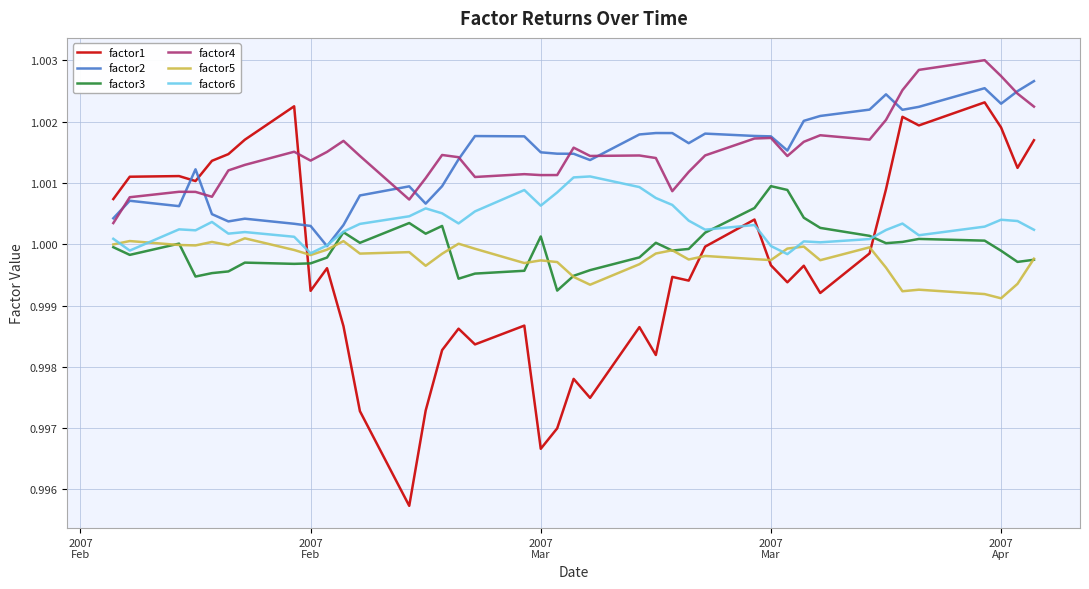

Which series has the widest spread of values?

factor1